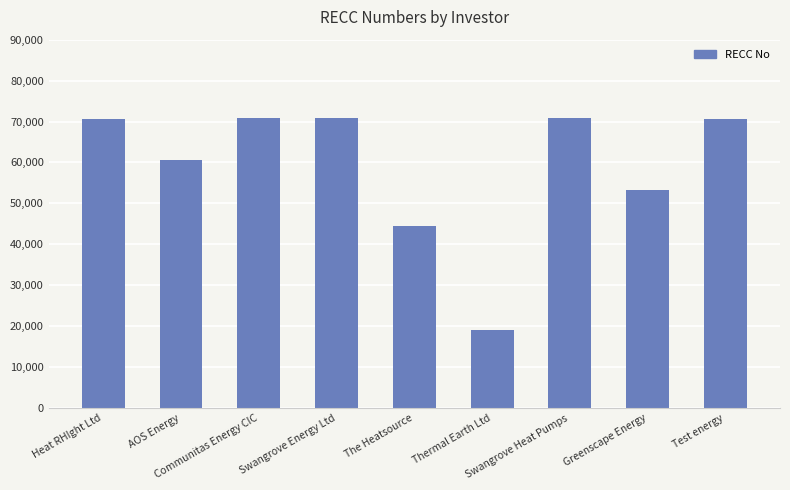

What is the difference between the second highest and minimum values?

51731